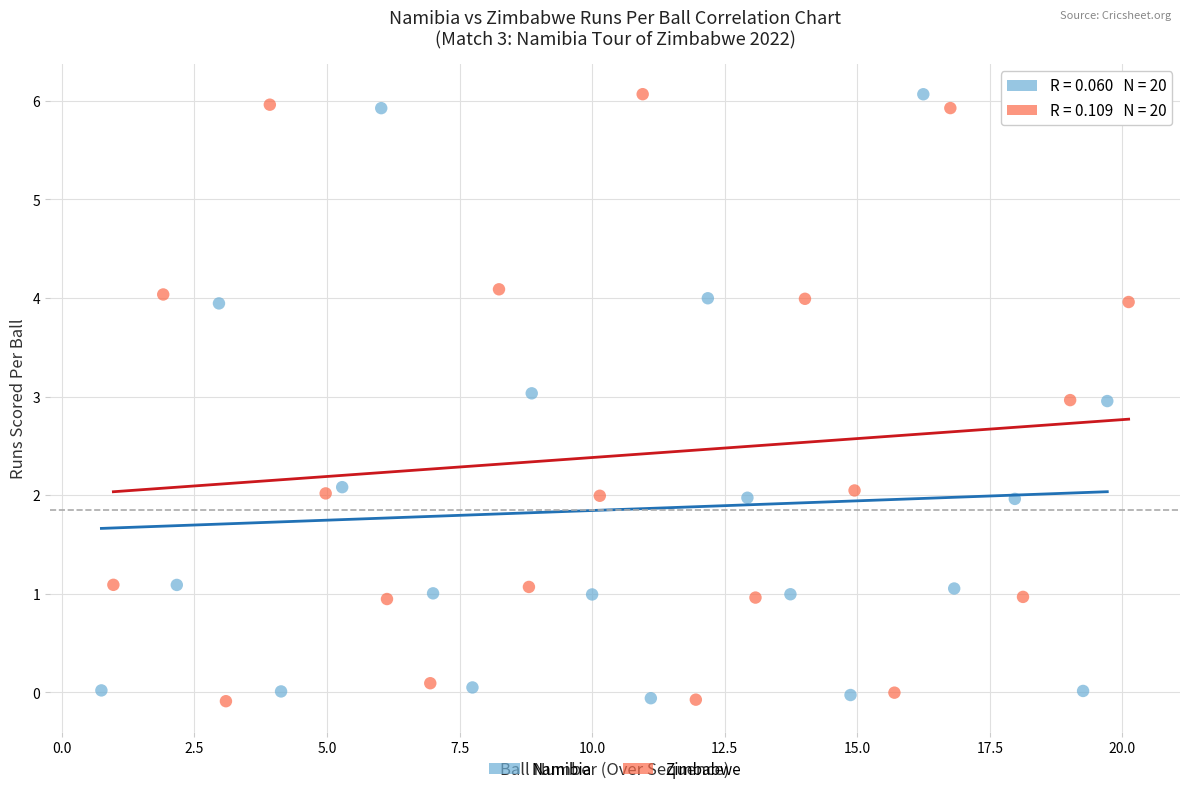

What are all the series names shown in the legend?

Namibia, Zimbabwe